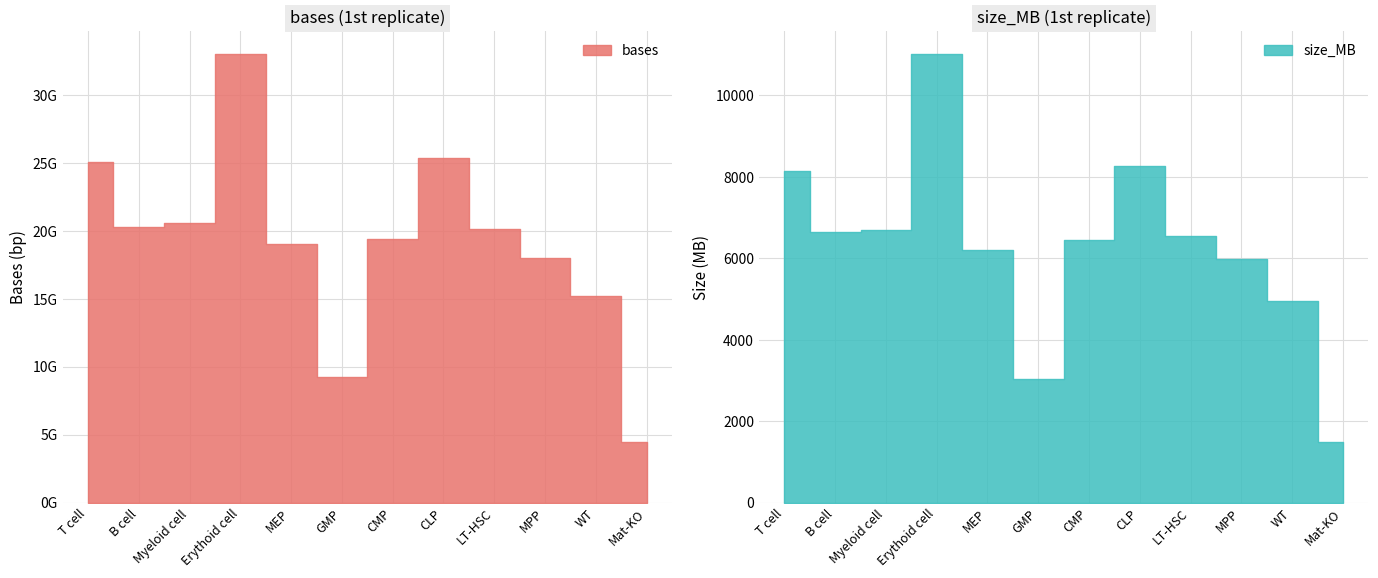

True or false: size_MB and bases cross at least once.

False